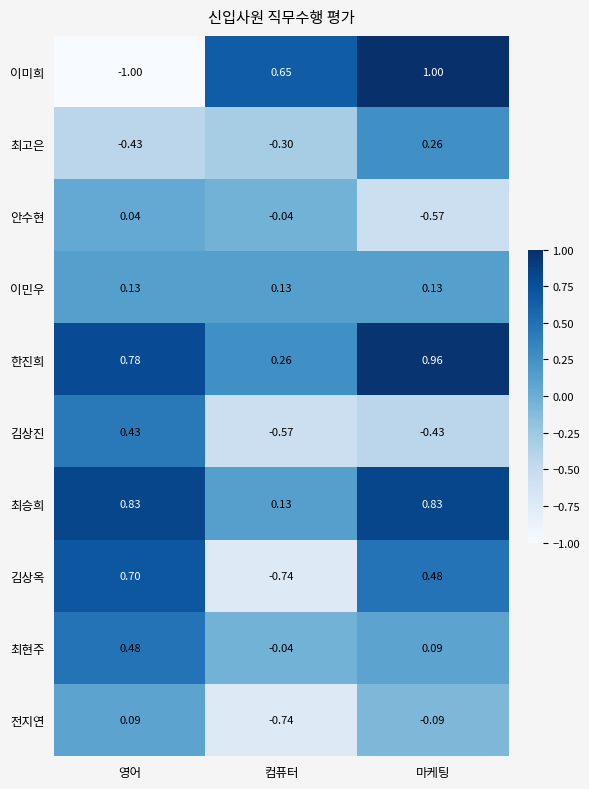

Which series has the widest spread of values?

이미희